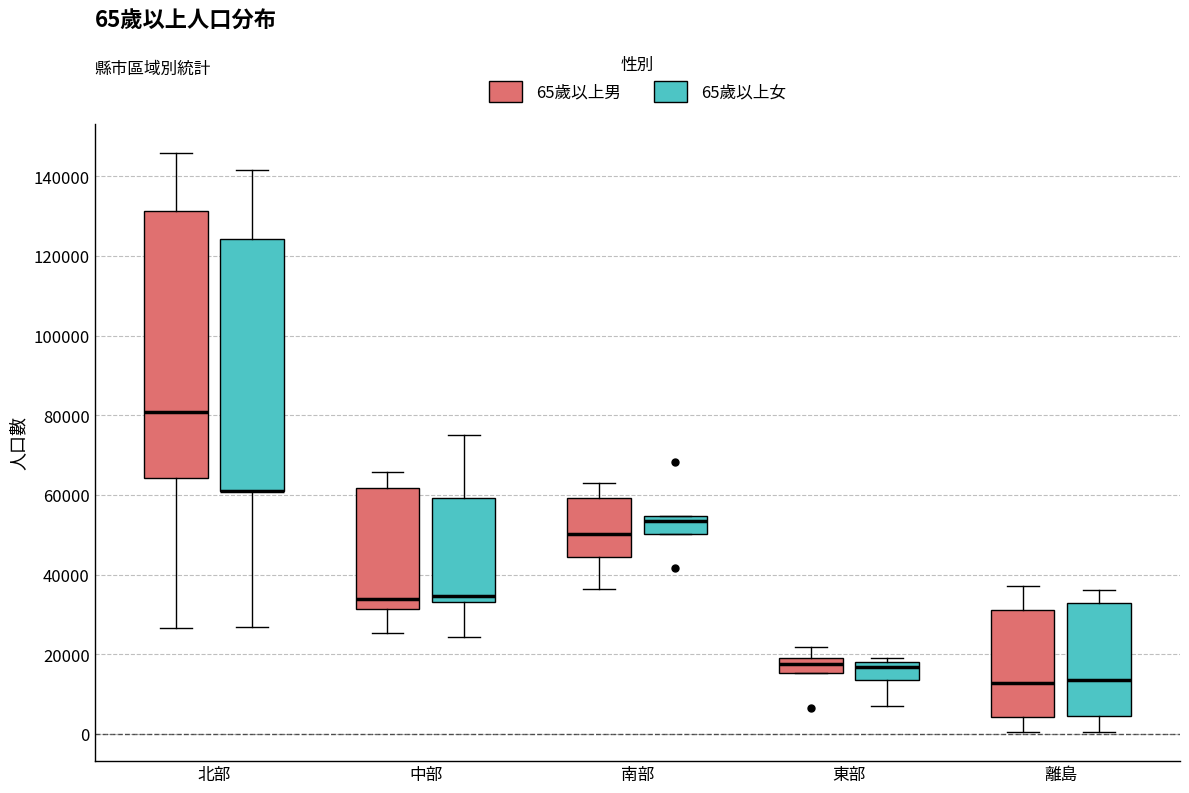

Which box is the tallest, from its lower edge to its upper edge?

北部 (65歲以上男)